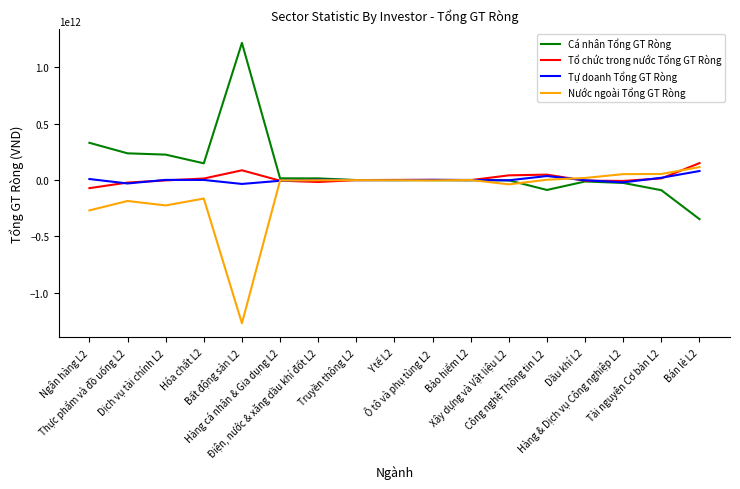

Where does the Cá nhân Tổng GT Ròng series first go above -463204000?

Ngân hàng L2